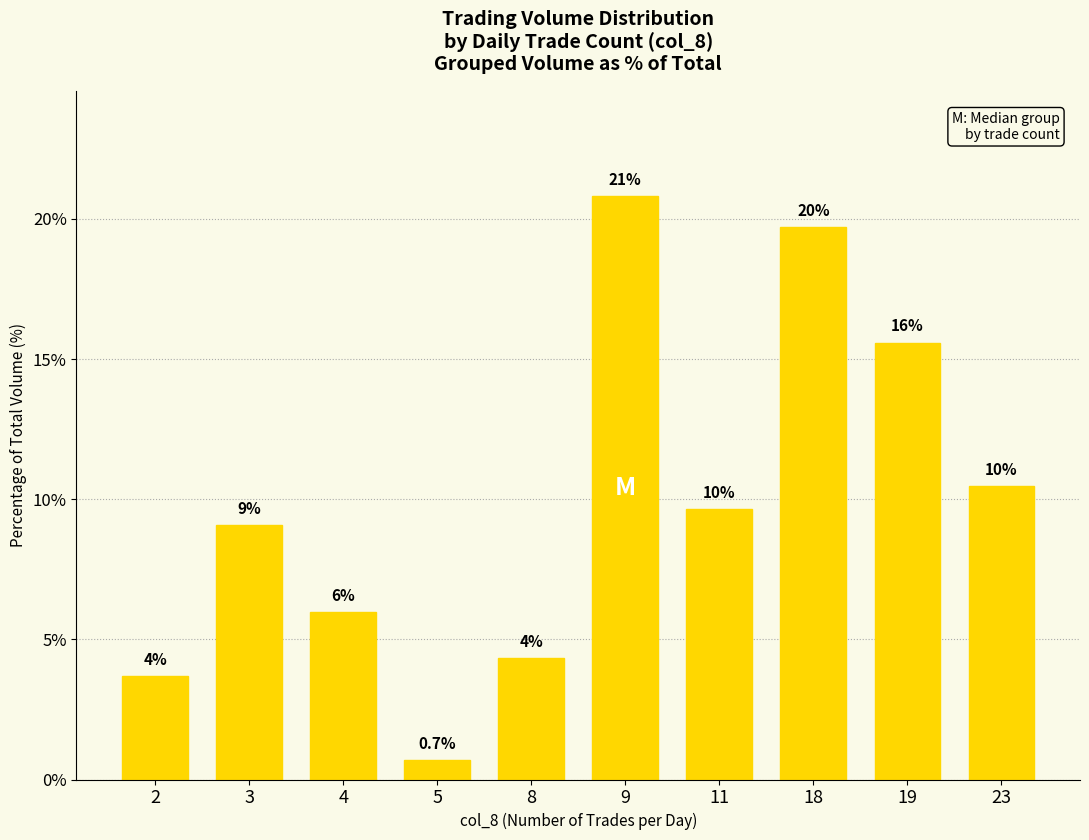

What is the greatest value displayed?

20.8